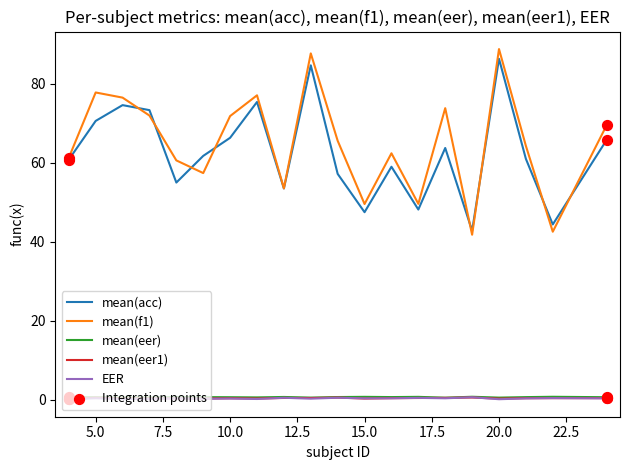

True or false: mean(acc) and mean(eer1) cross at least once.

False